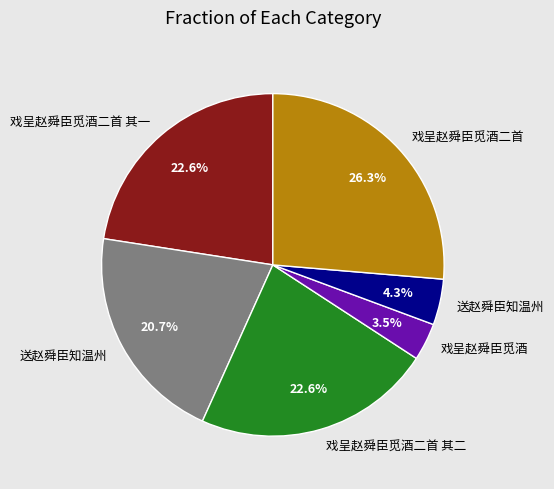

To the nearest percent, what is the difference between the largest and smallest slice percentages?

23%